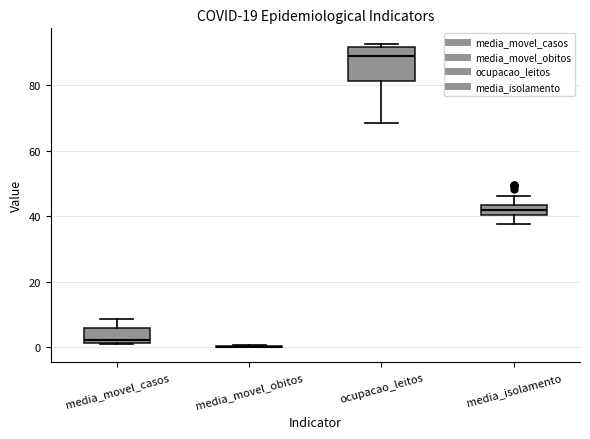

Which box is the tallest, from its lower edge to its upper edge?

ocupacao_leitos